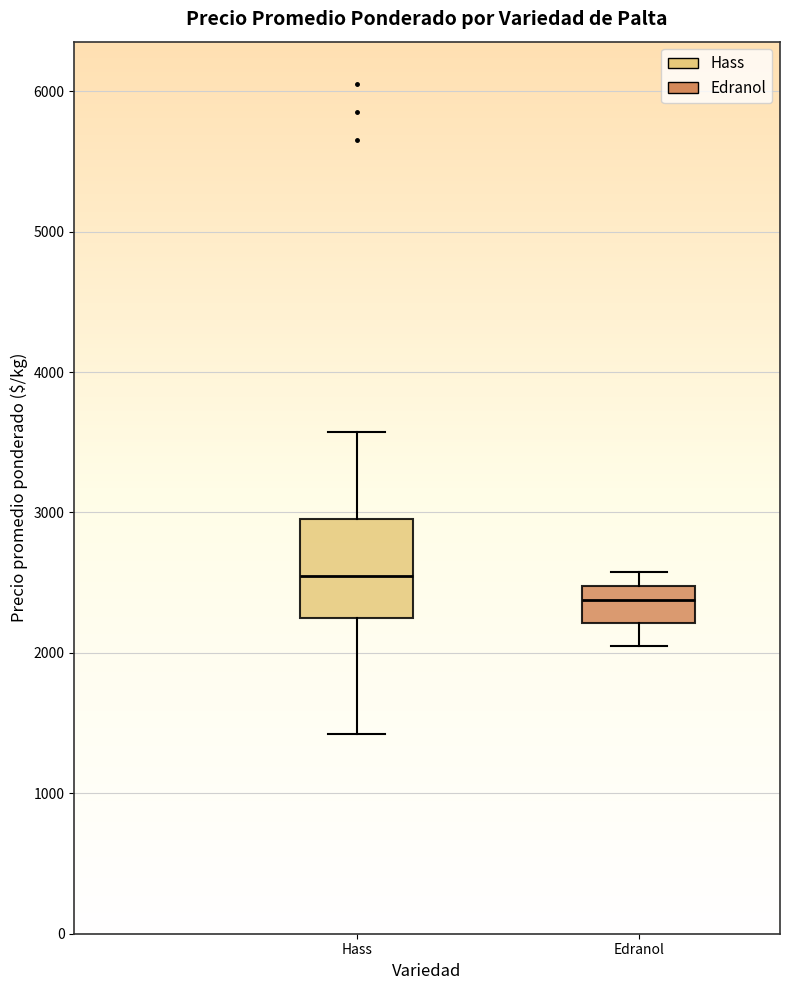

Which box has the lowest median line?

Edranol